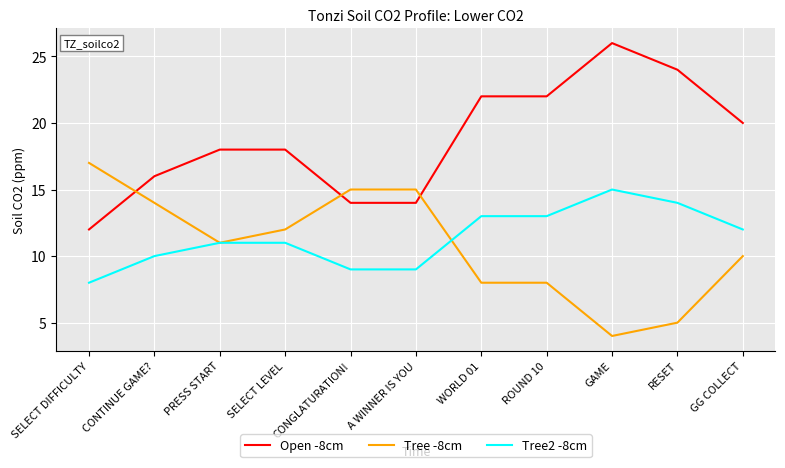

How many categories are shown in the chart?

11